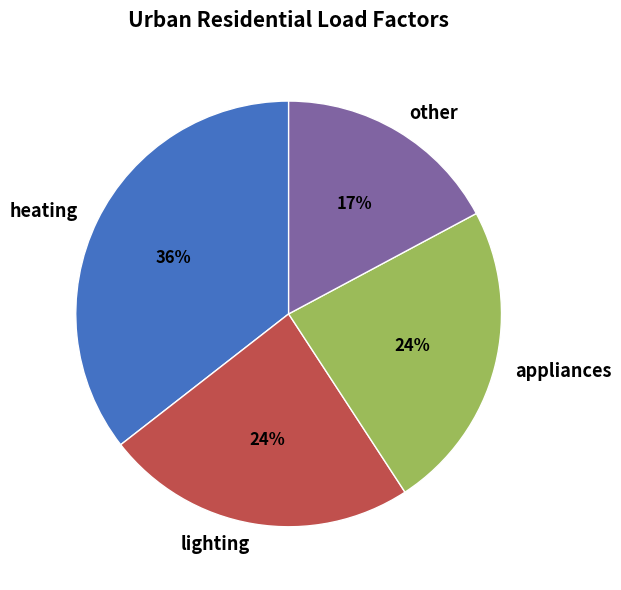

Which category has the smallest portion of the pie?

other